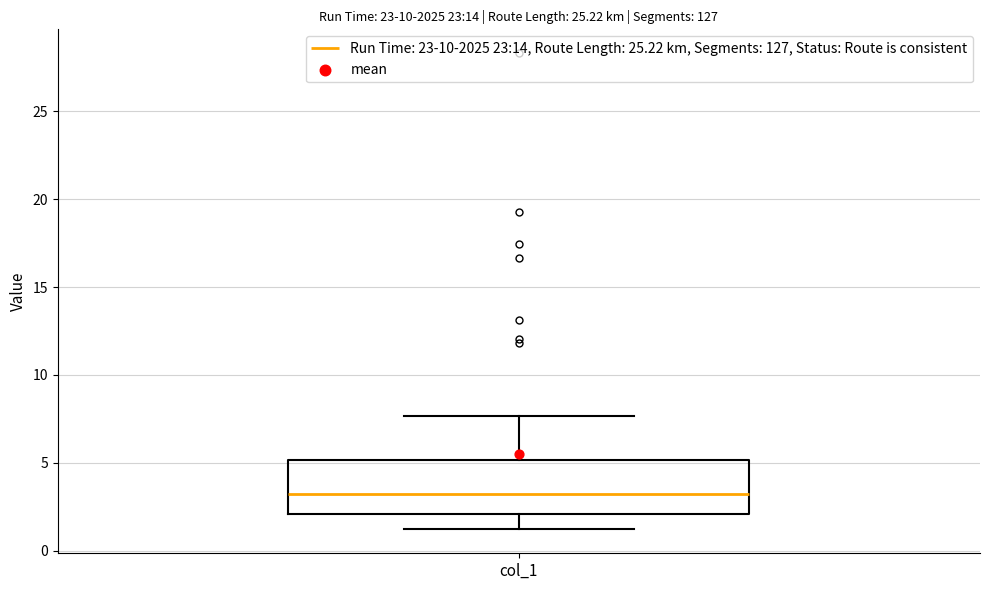

Transcribe this box plot: give where the median line is, the range the box spans, and where the two whiskers end, as read against the y-axis. The values are not printed on the chart, so give them approximately, as read against the axis.

median 3.0, box 2.0 to 5.0, whiskers 1.0 to 7.5